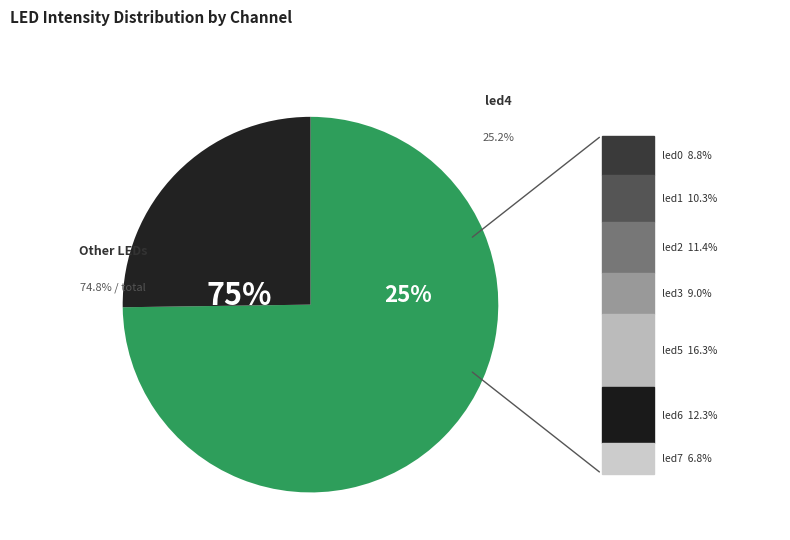

To the nearest percent, what is the difference between the led5 and led6 slice percentages?

4%